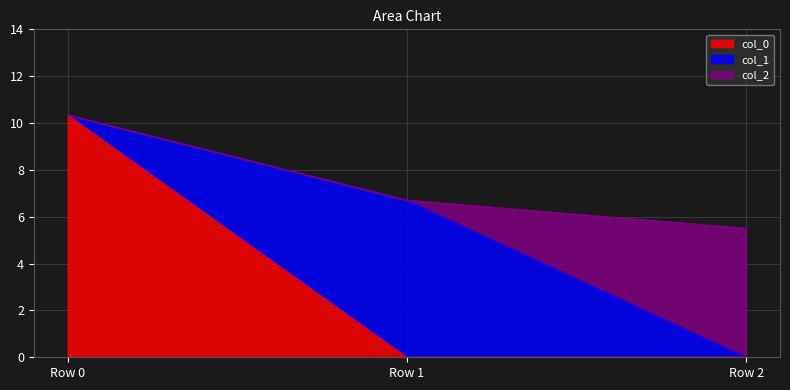

Reading left to right, extract all data points from this chart.

col_0: 10.3	0.0	0.0
col_1: 0.0	6.7	0.0
col_2: 0.0	0.0	5.5